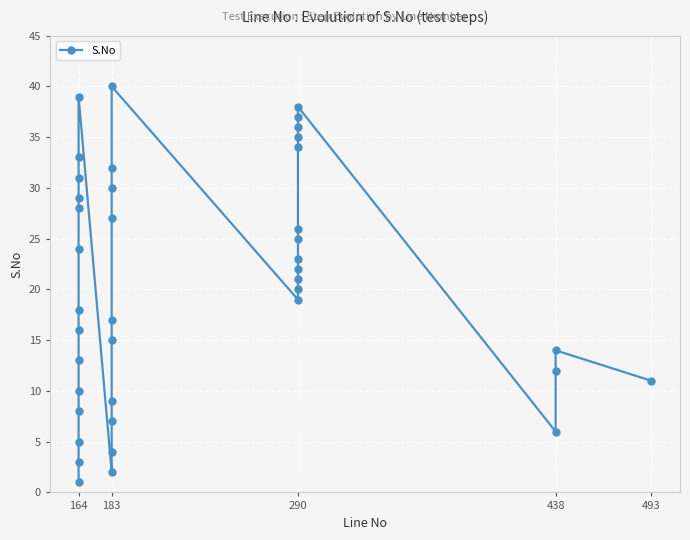

How many distinct data groups are displayed?

1